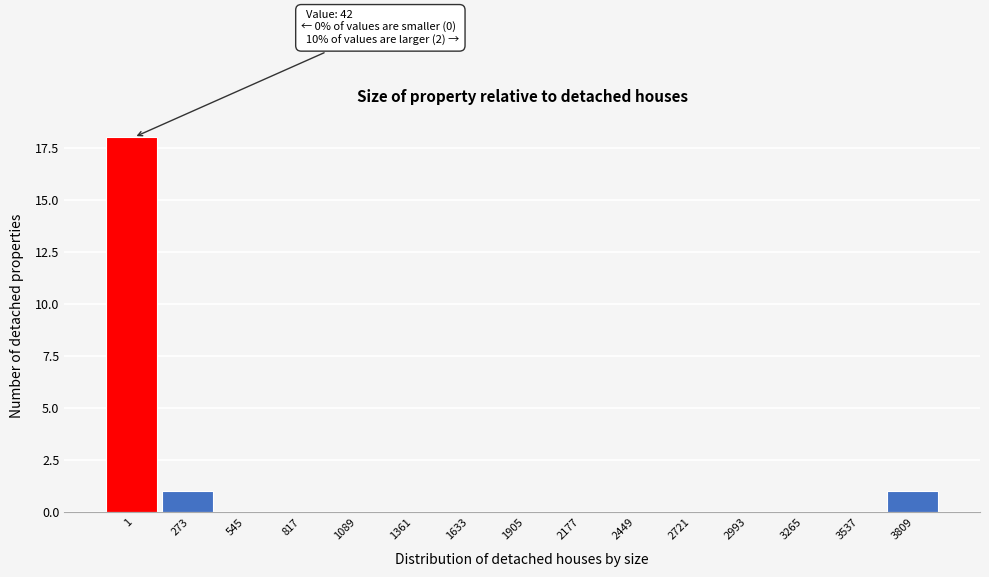

Reading left to right, what are all the values shown in this chart?

1=18	273=1	545=0	817=0	1089=0	1361=0	1633=0	1905=0	2177=0	2449=0	2721=0	2993=0	3265=0	3537=0	3809=1